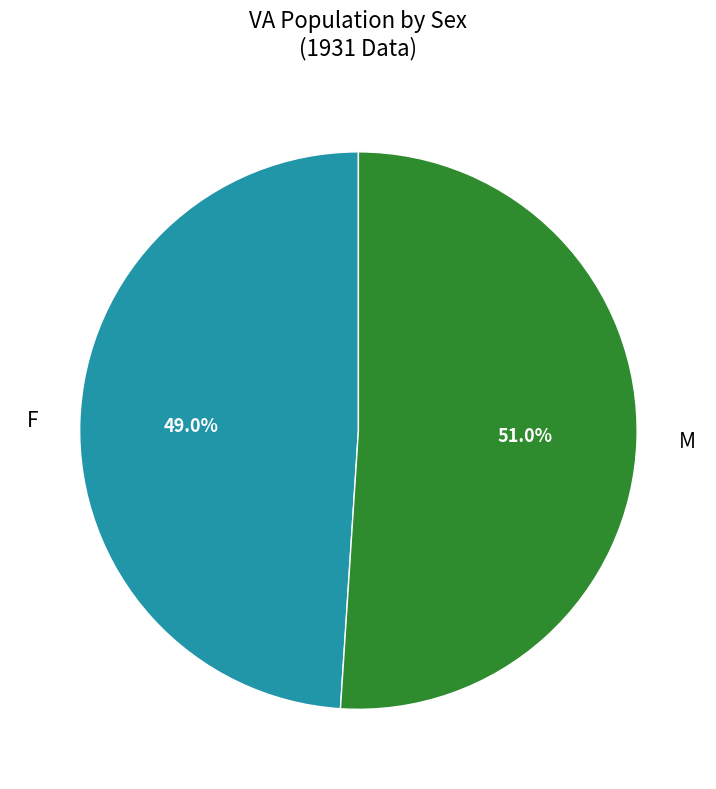

To the nearest percent, what is the combined percentage of M and F?

100%